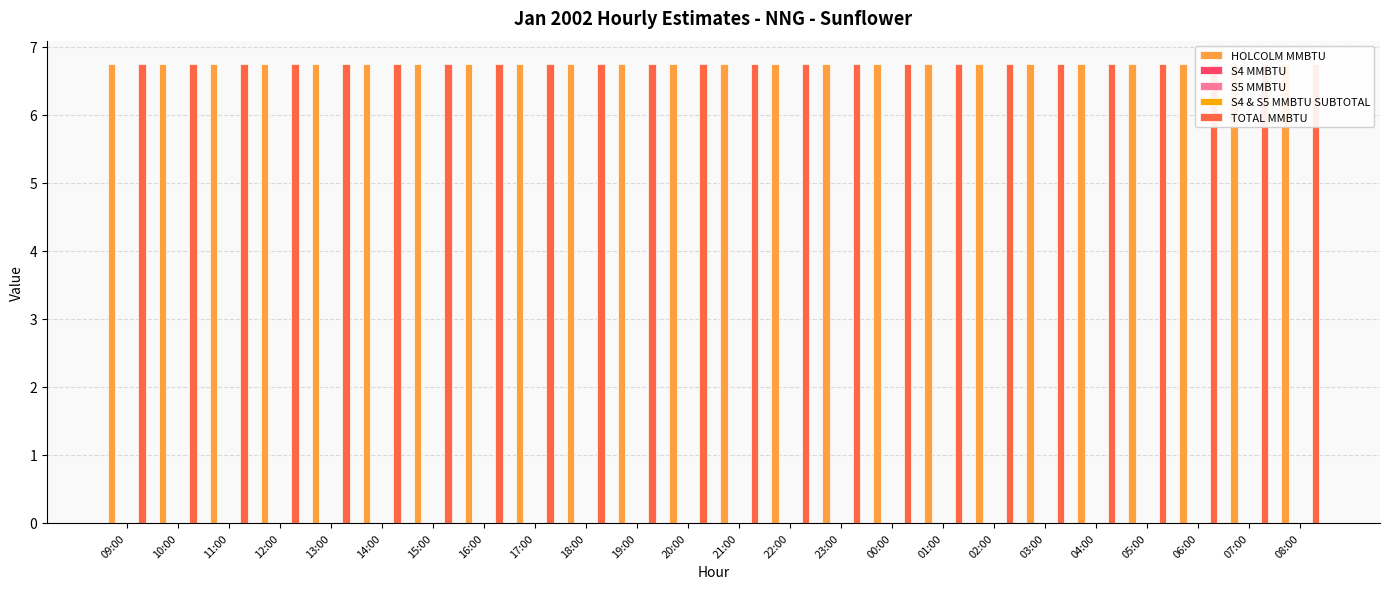

What is the difference between the highest and lowest values at 18:00?

6.8